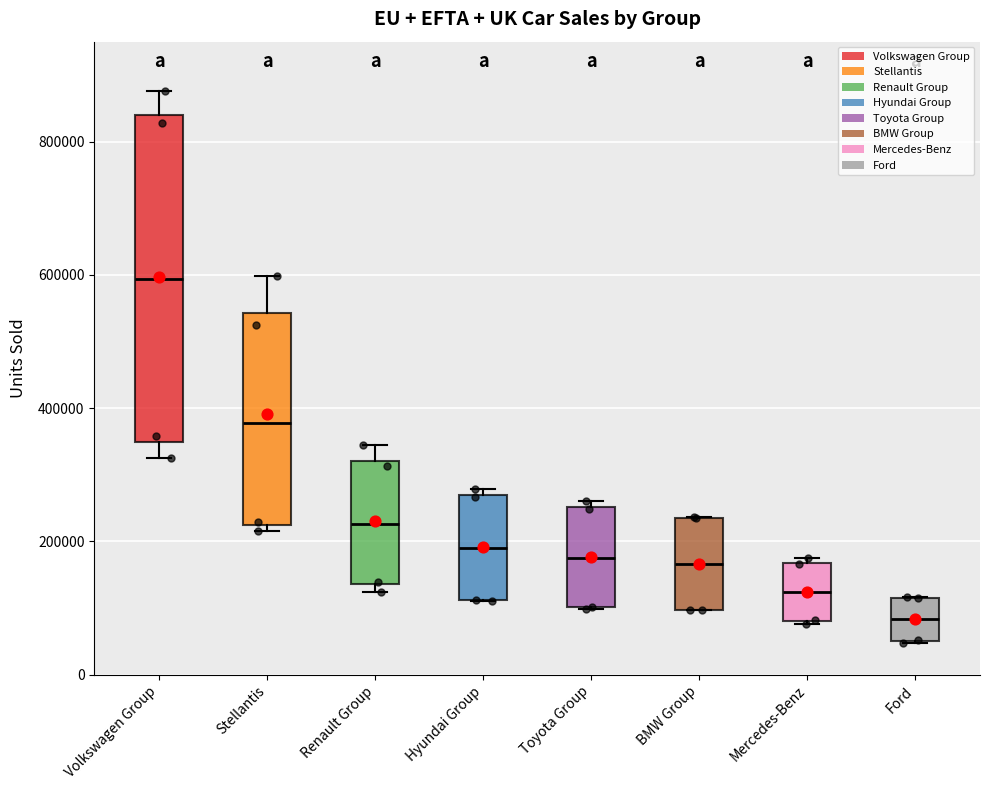

Which box's median line is the highest?

Volkswagen Group